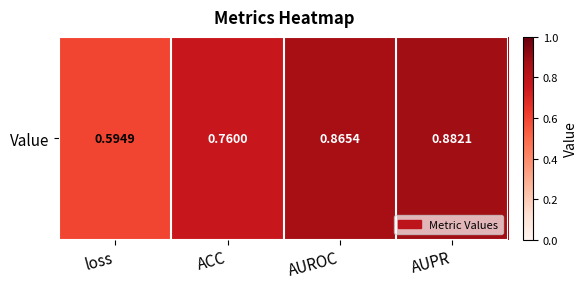

Reading right to left, what are all the values shown in this chart?

AUPR=0.9	AUROC=0.9	ACC=0.8	loss=0.6